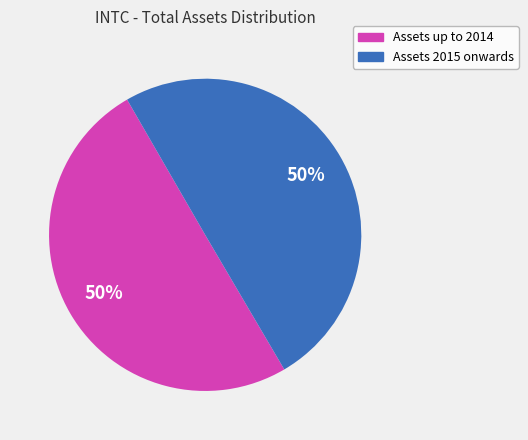

What is the ratio of the value at Assets up to 2014 to the value at Assets 2015 onwards?

1.0